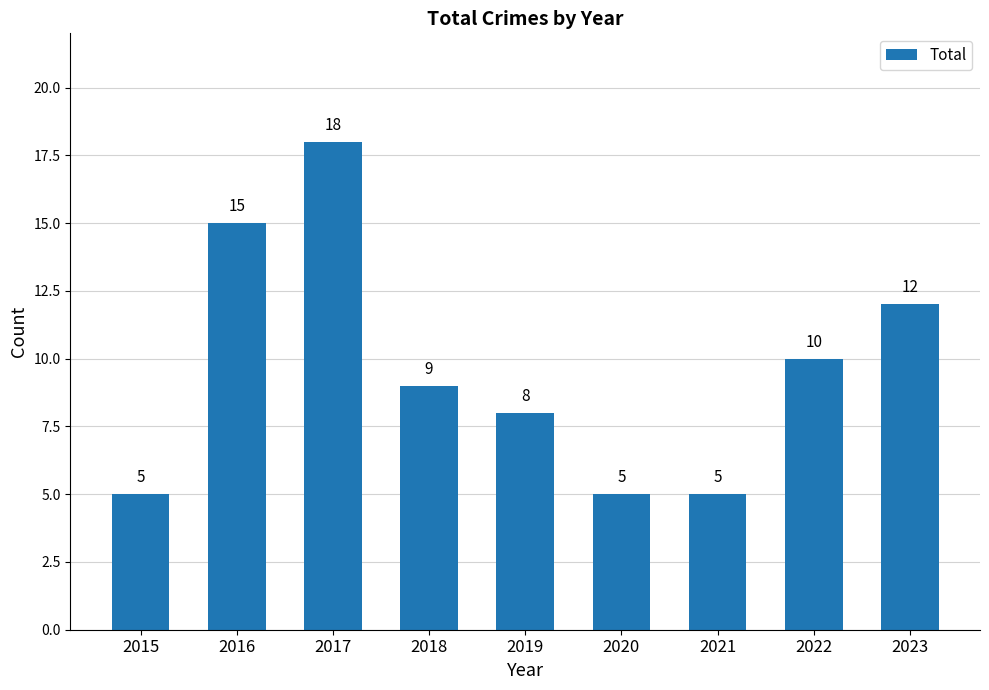

What is the difference between the values at 2022 and 2016?

5